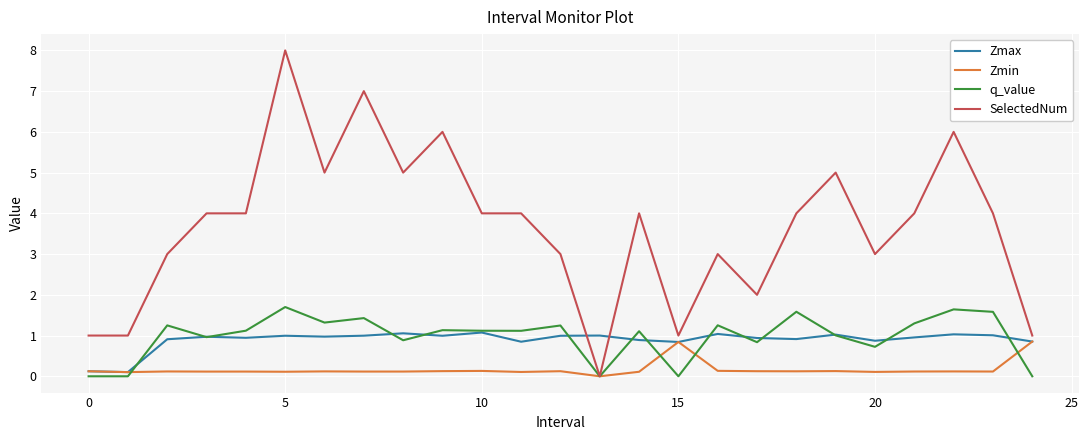

Count the number of categories in the chart.

25